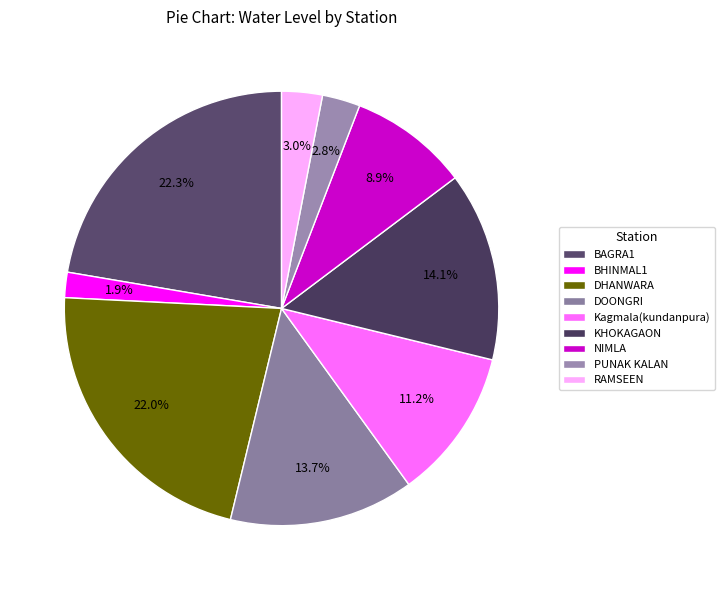

What portion of the pie excludes KHOKAGAON?

85.9%